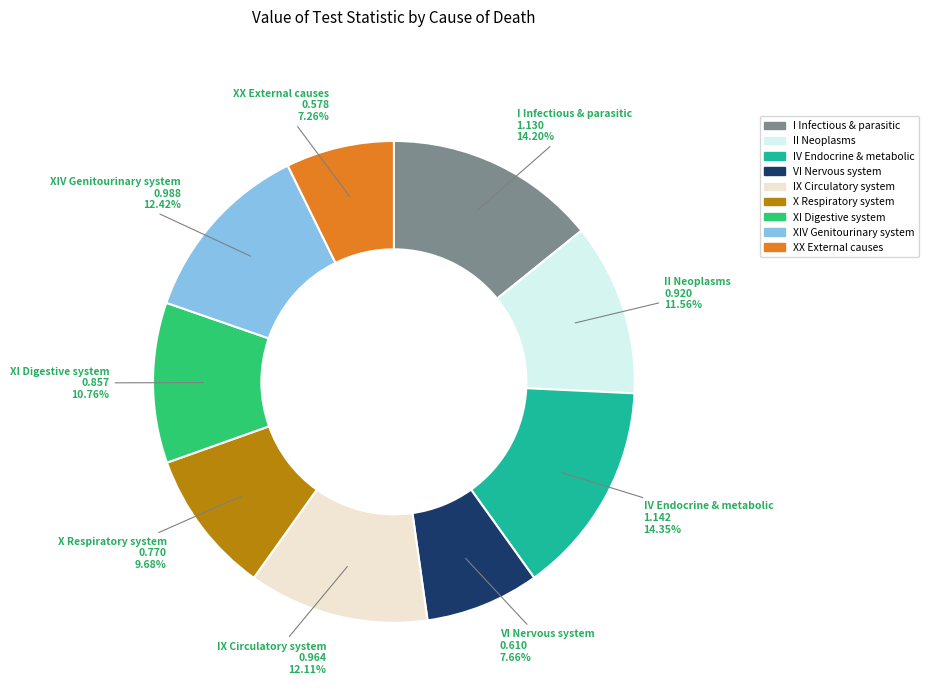

Between IV Endocrine & metabolic and IX Circulatory system, which is larger?

IV Endocrine & metabolic